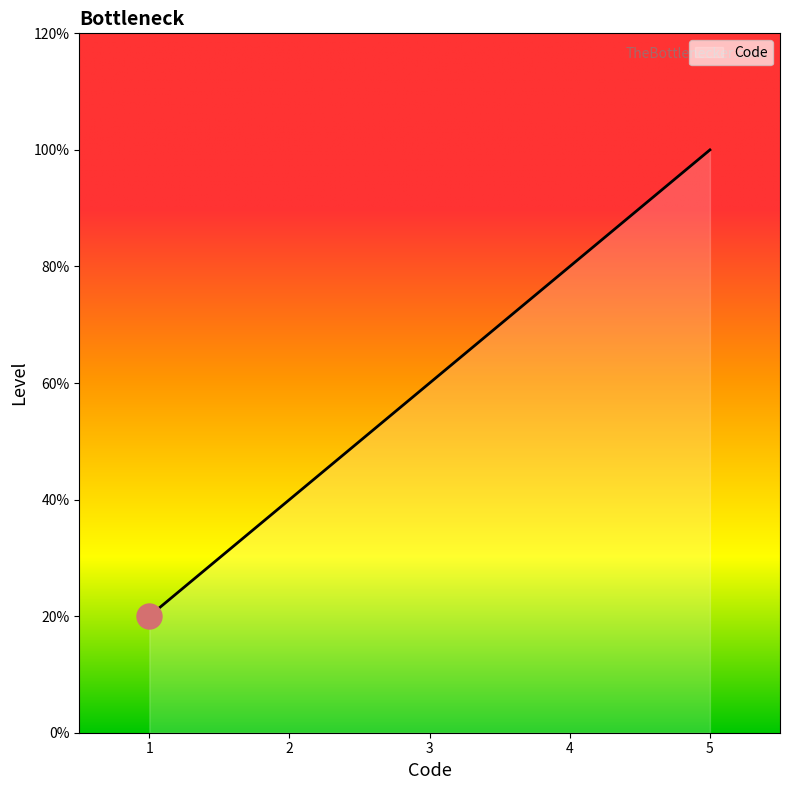

Does the chart display data point markers on the line(s)?

No